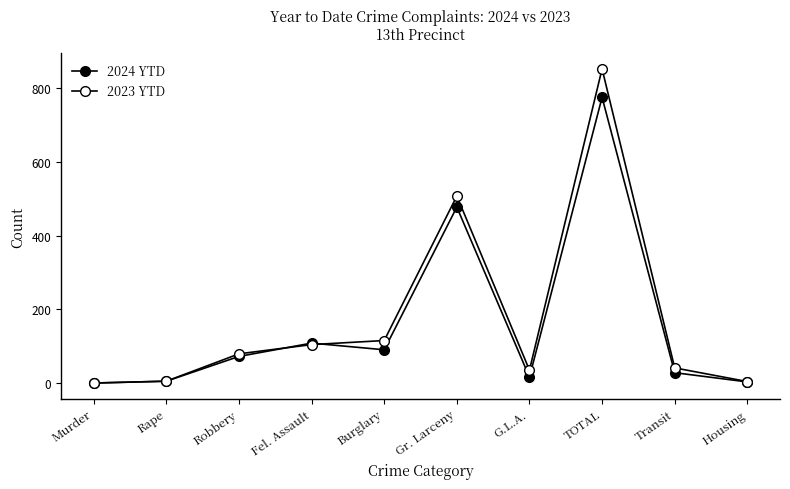

What is the difference between the highest and lowest values at Gr. Larceny?

30